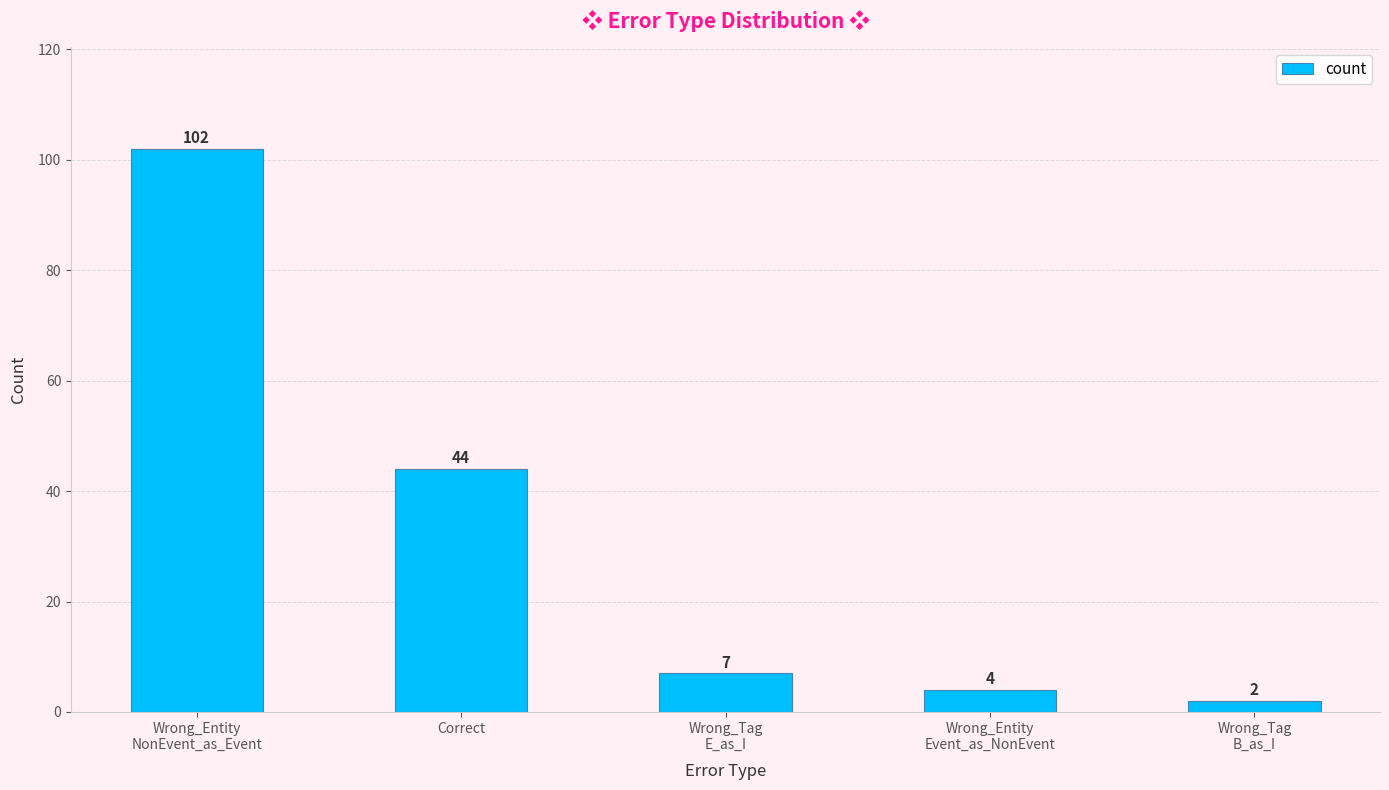

Where does the data first go above 7?

Wrong_Entity
NonEvent_as_Event